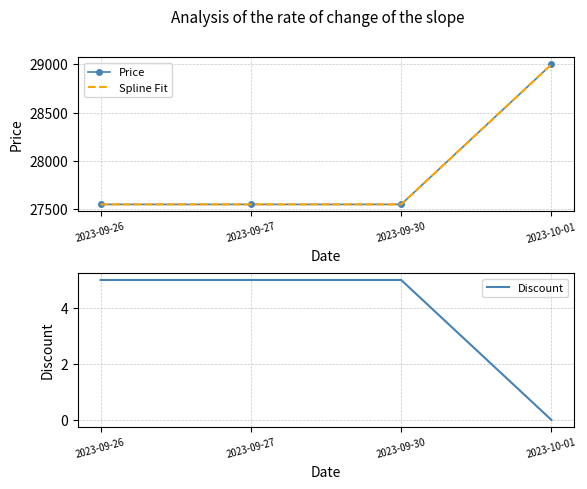

Which series has the widest spread of values?

Price